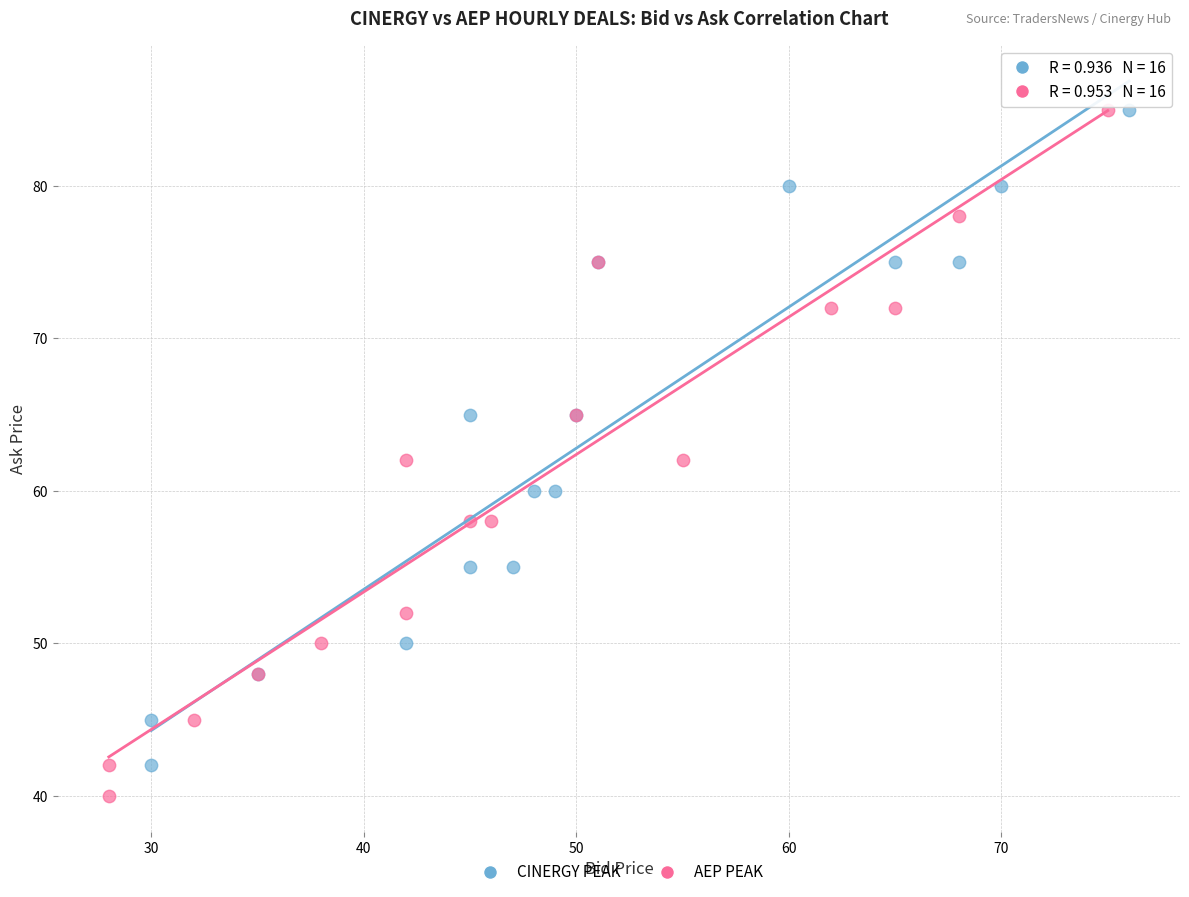

Which series has the widest spread of Y values?

AEP PEAK